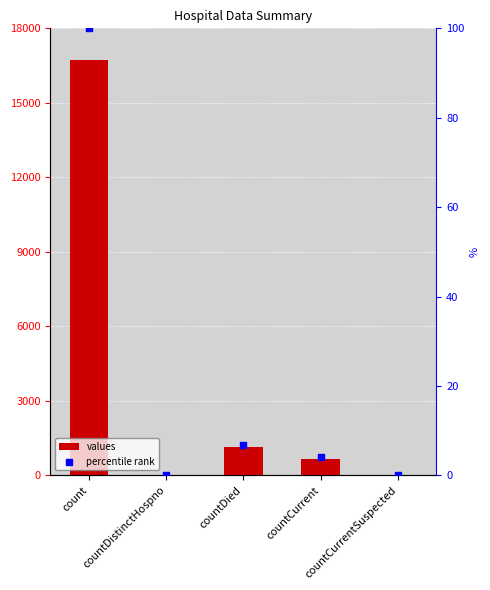

Is the value of percentile rank at countCurrentSuspected greater than the value of values at countCurrentSuspected?

No